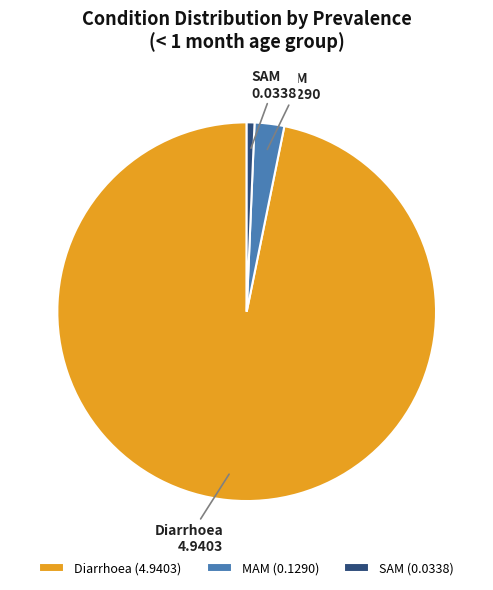

True or false: Diarrhoea accounts for 97% of the total.

True